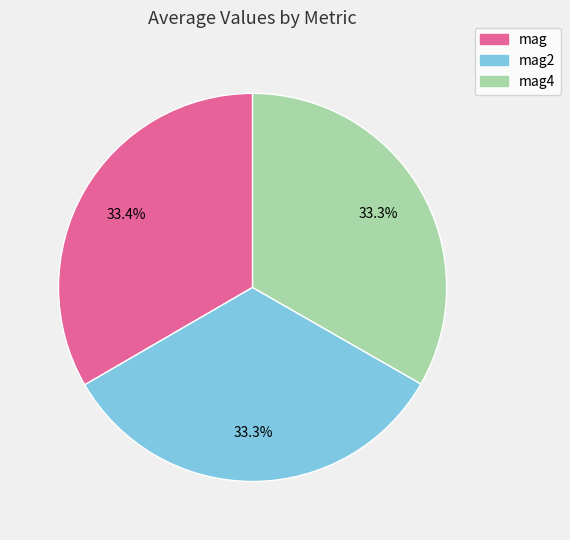

Is there a majority slice in this chart?

No